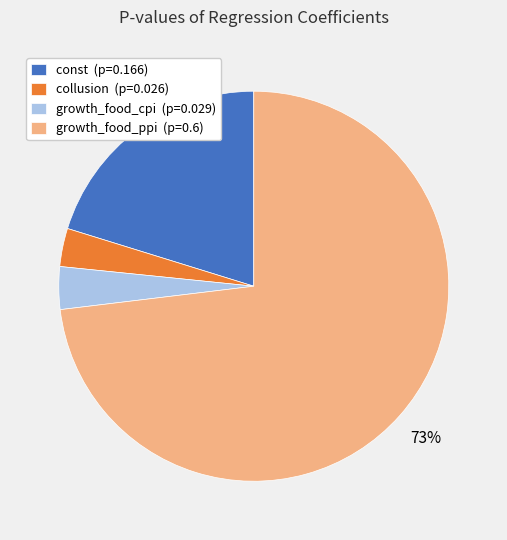

To the nearest percent, what portion does growth_food_cpi represent?

4%